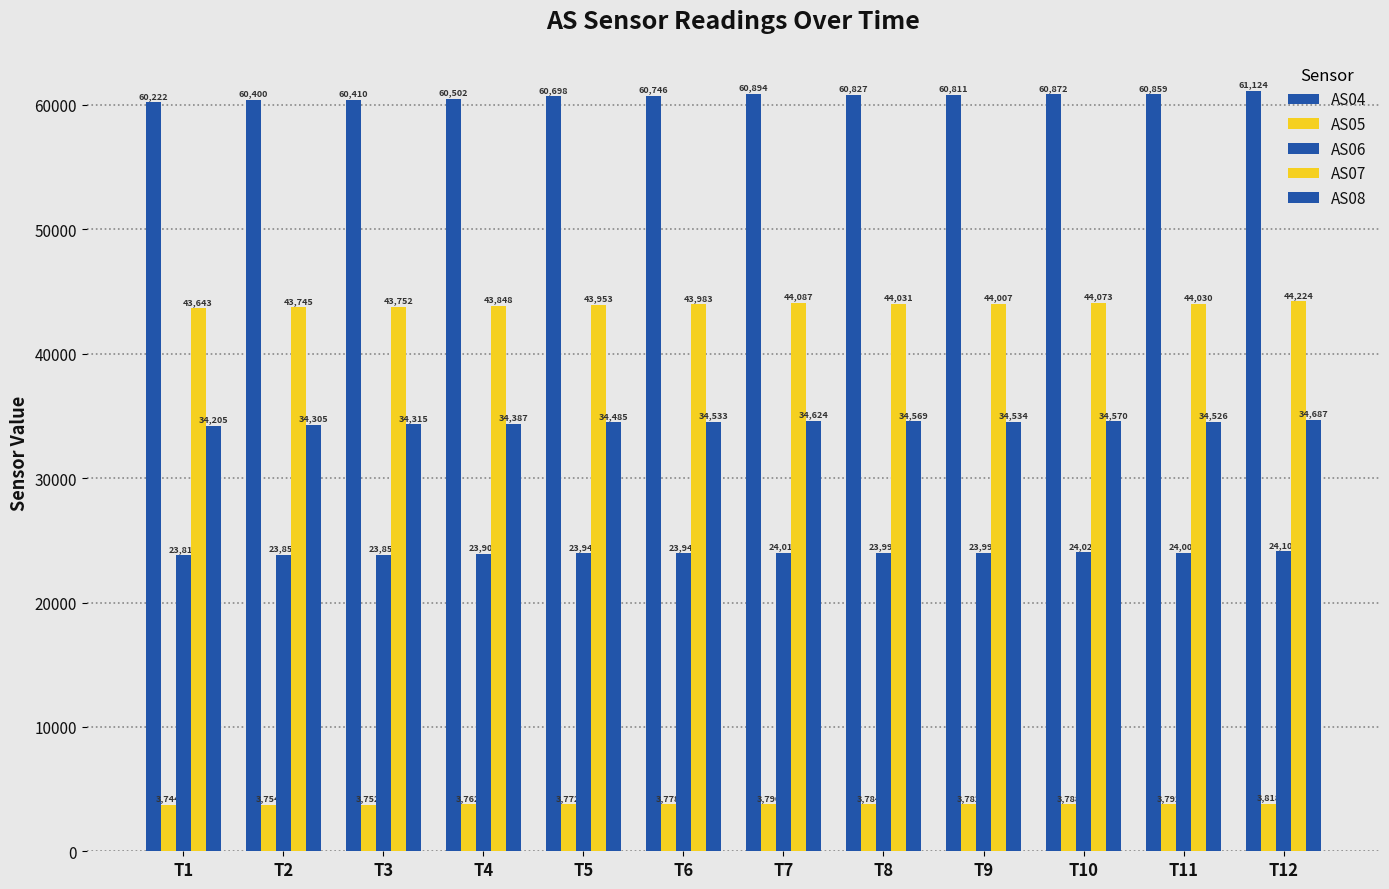

The AS07 series shows 65398 at T4. True or false?

False